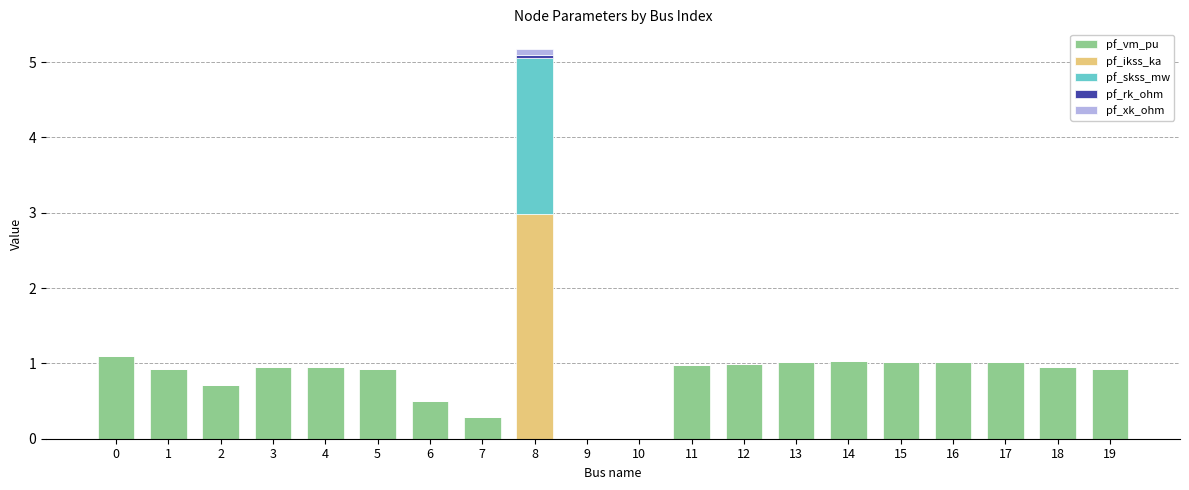

True or false: pf_vm_pu has a value of 0.6 at 11.

False